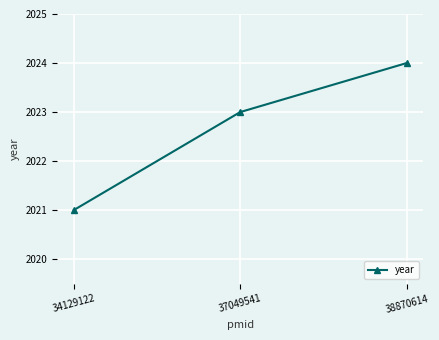

What is the greatest value displayed?

2024